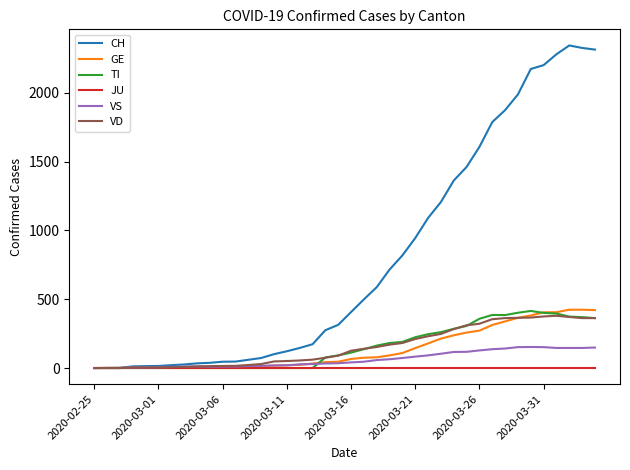

What is the maximum value for VS?

153